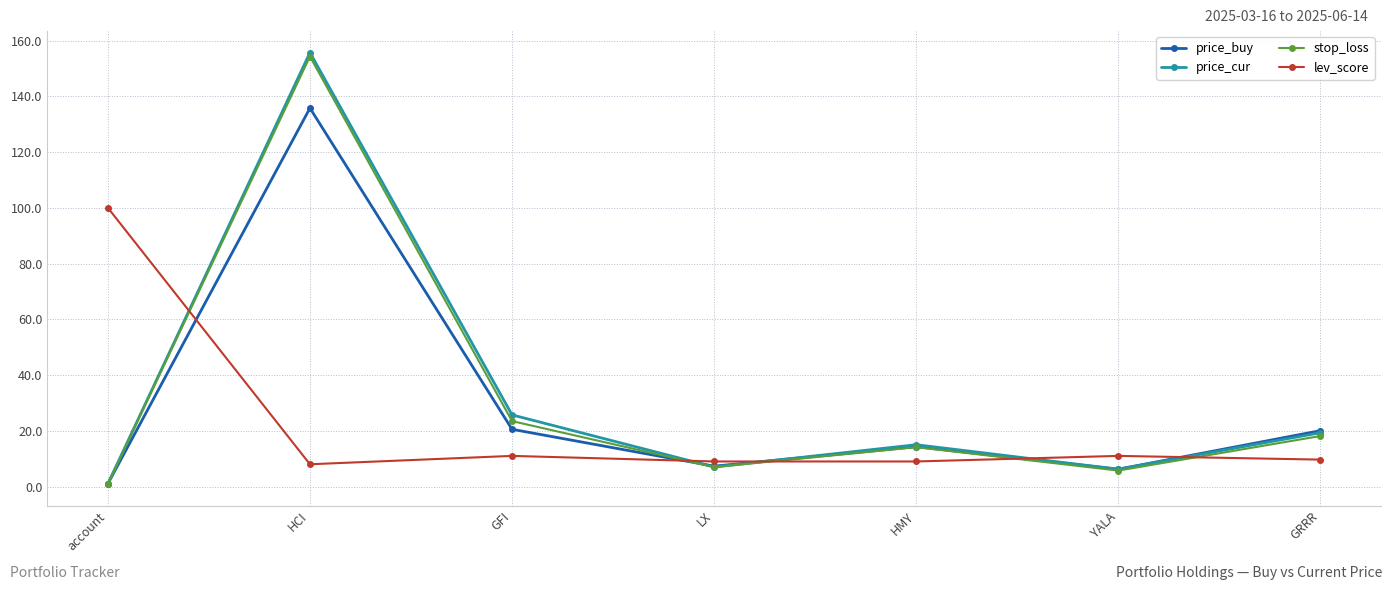

At which label is price_cur closest to 78?

GFI